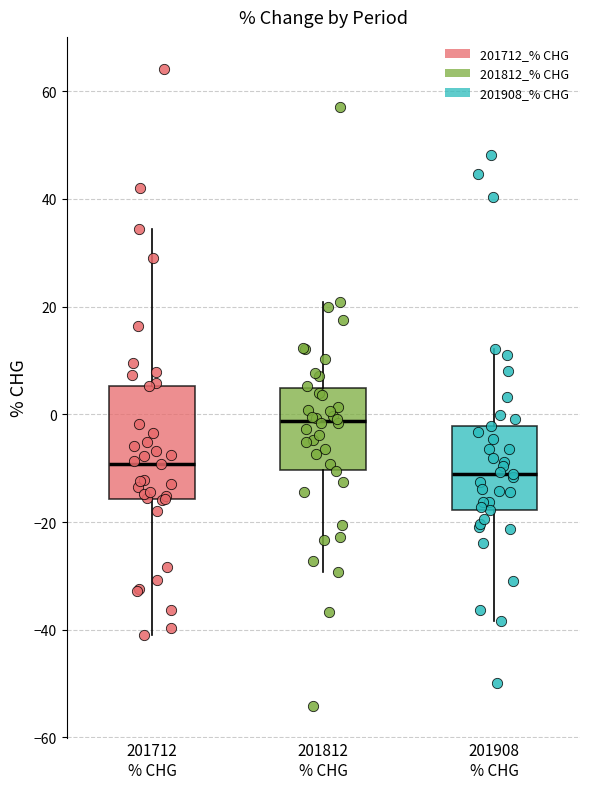

Where is the lower edge of the box for 201812 % CHG on the y-axis? The values are not printed on the chart, so give them approximately, as read against the axis.

-10